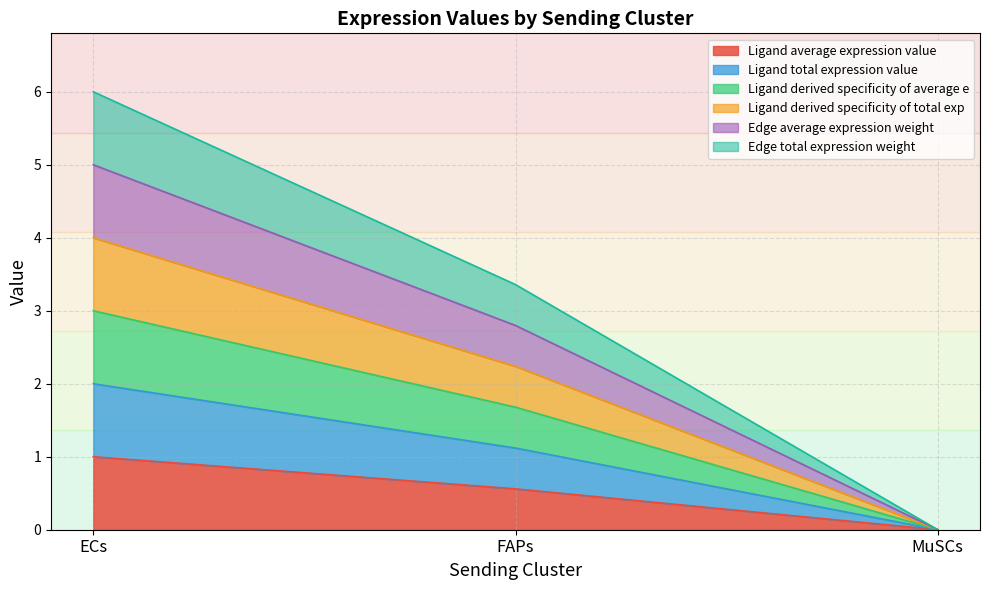

At which label does Edge total expression weight first exceed 3?

ECs